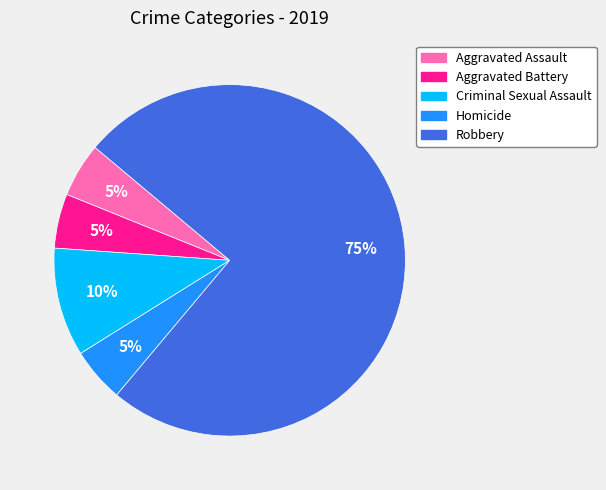

The Aggravated Assault slice represents 1% of the pie. True or false?

False